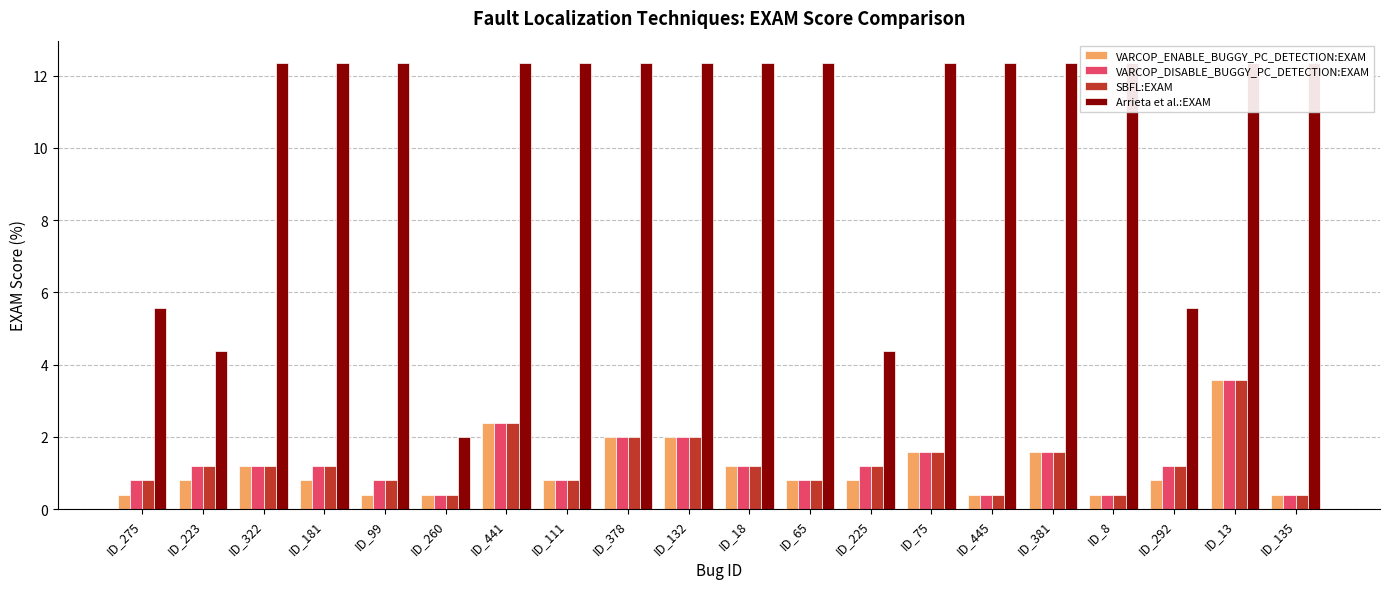

Reading right to left, list all the values displayed in this chart.

VARCOP_ENABLE_BUGGY_PC_DETECTION:EXAM: 0.4	3.6	0.8	0.4	1.6	0.4	1.6	0.8	0.8	1.2	2.0	2.0	0.8	2.4	0.4	0.4	0.8	1.2	0.8	0.4
VARCOP_DISABLE_BUGGY_PC_DETECTION:EXAM: 0.4	3.6	1.2	0.4	1.6	0.4	1.6	1.2	0.8	1.2	2.0	2.0	0.8	2.4	0.4	0.8	1.2	1.2	1.2	0.8
SBFL:EXAM: 0.4	3.6	1.2	0.4	1.6	0.4	1.6	1.2	0.8	1.2	2.0	2.0	0.8	2.4	0.4	0.8	1.2	1.2	1.2	0.8
Arrieta et al.:EXAM: 12.4	12.4	5.6	12.4	12.4	12.4	12.4	4.4	12.4	12.4	12.4	12.4	12.4	12.4	2.0	12.4	12.4	12.4	4.4	5.6